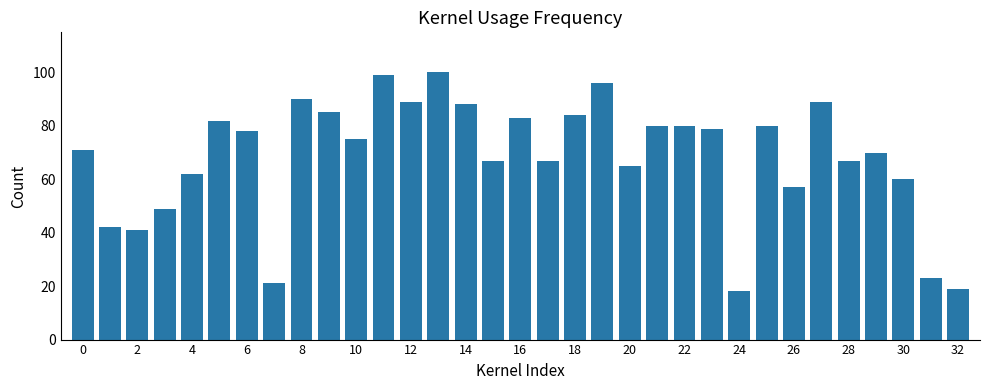

What is the value of the 2nd bar from the left?

42